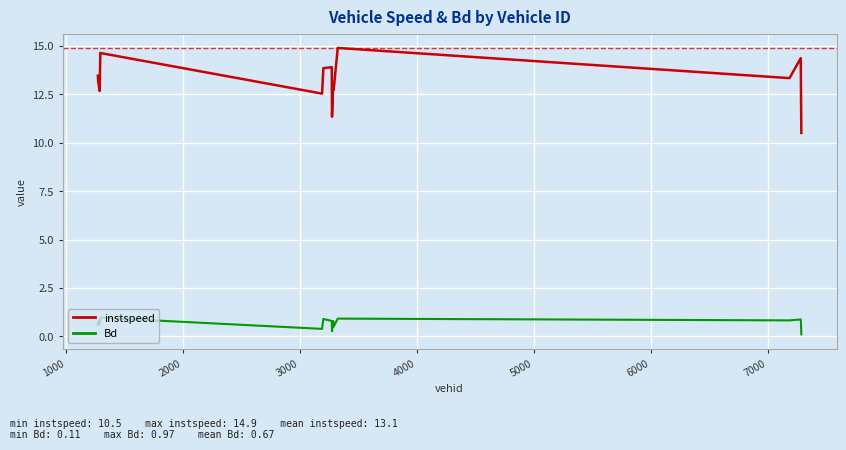

What is the average value of the Bd series?

0.7